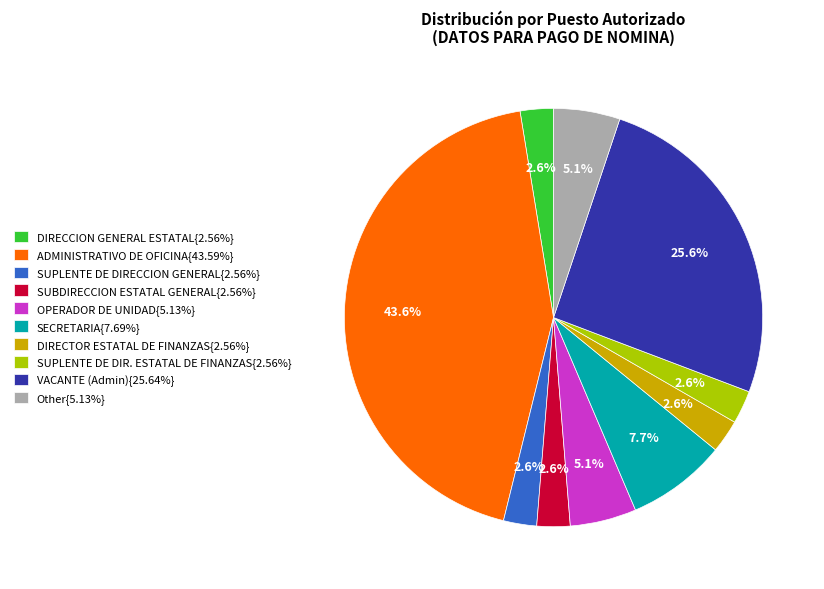

How much of the chart is everything except VACANTE (Admin){25.64%}?

74.4%